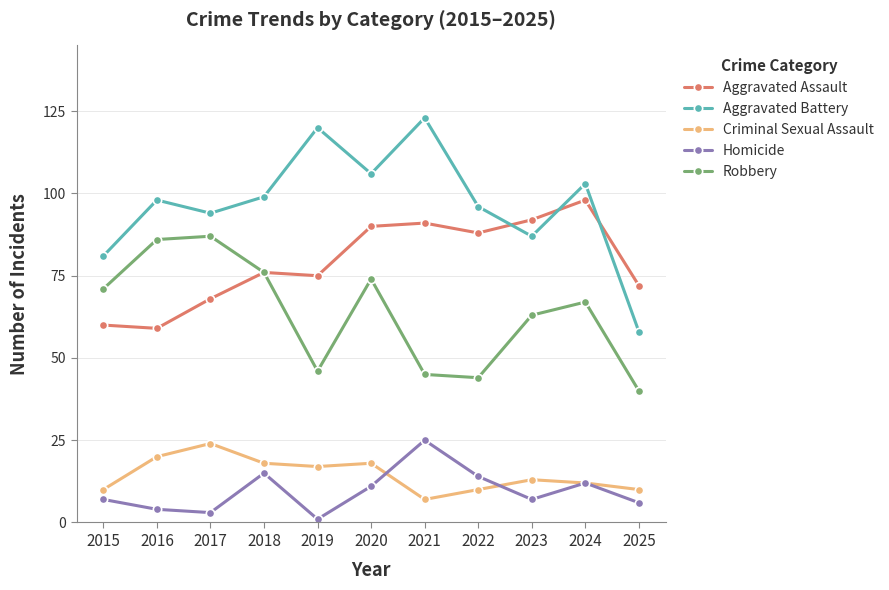

Read the Aggravated Assault value at 2024.

98